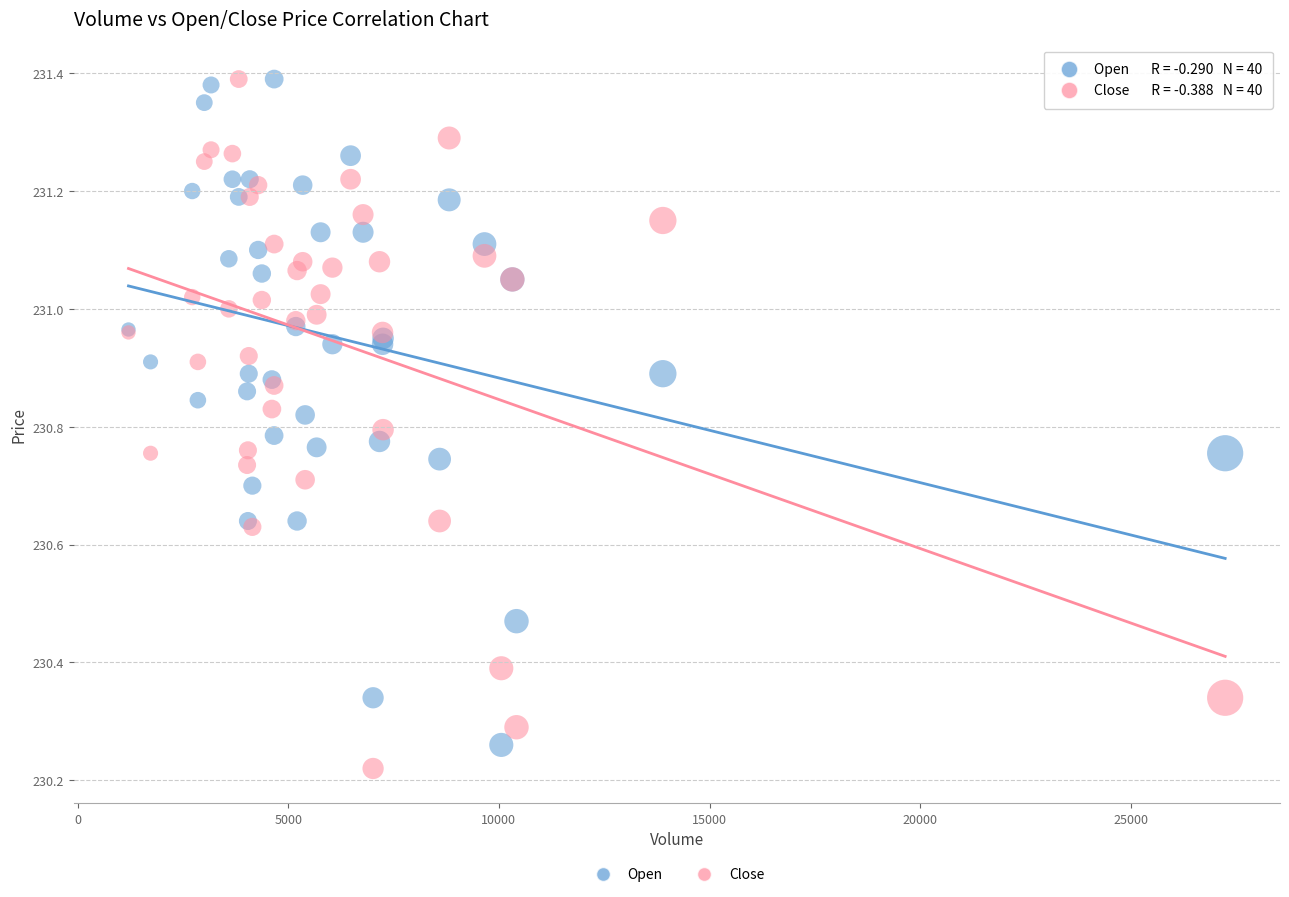

What is the X range (max minus min) for the scatter plot?

26031.0